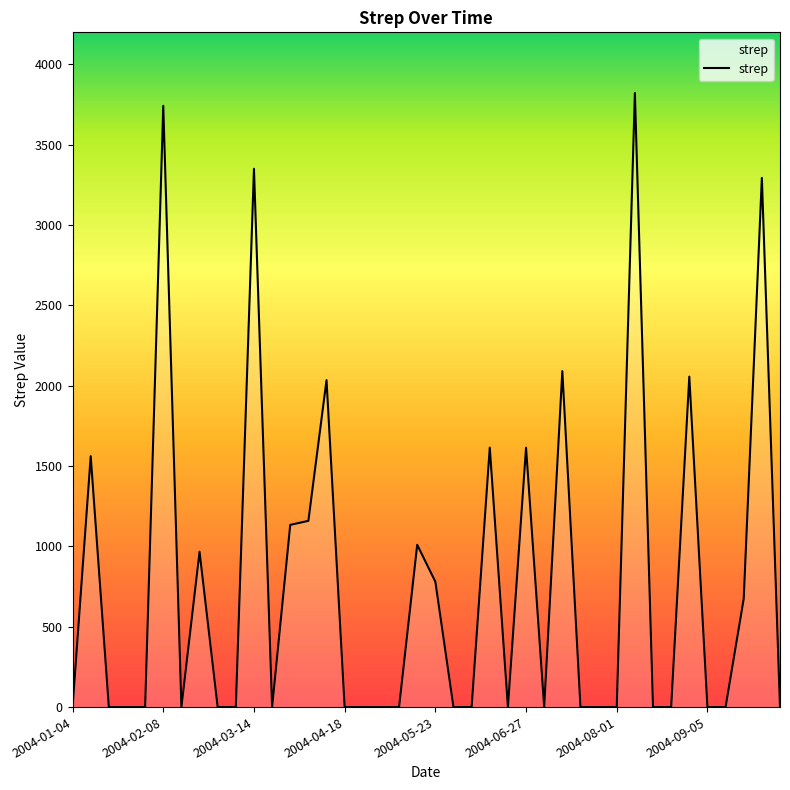

How many categories are shown in the chart?

40